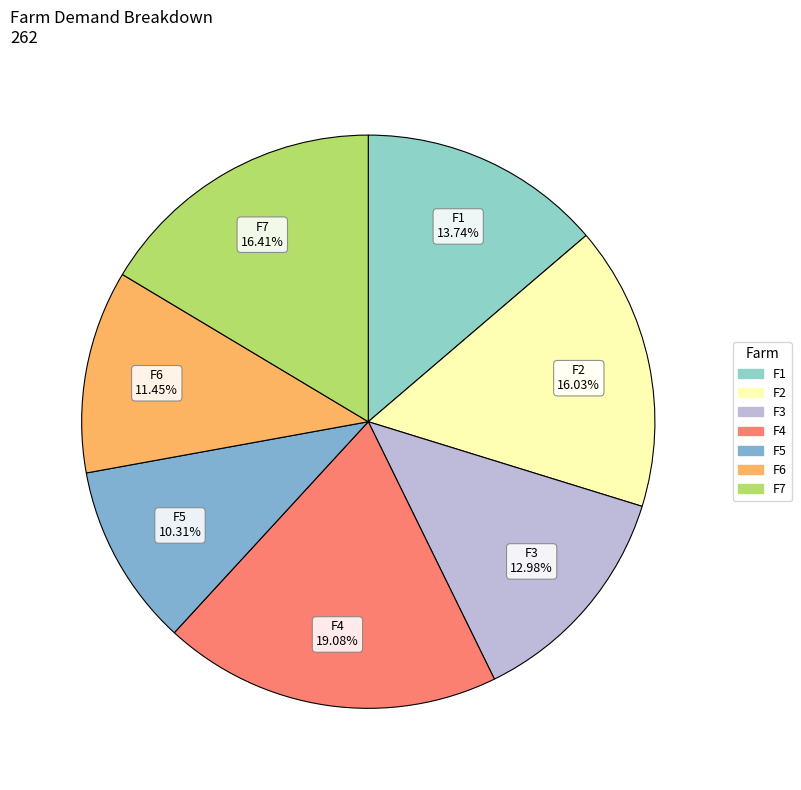

The F2 slice represents 16% of the pie. True or false?

True